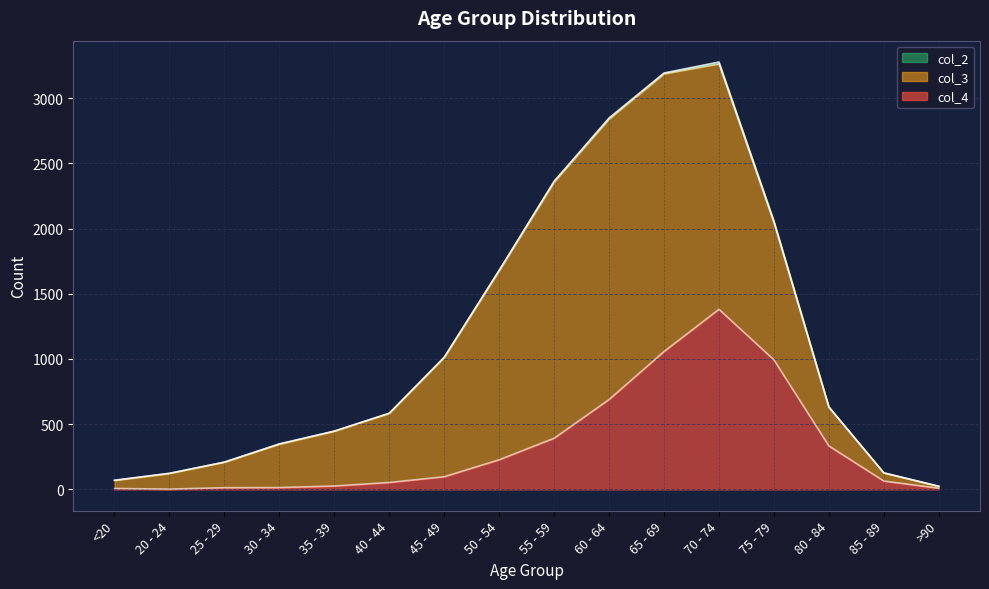

List the series in order of their overall mean, lowest first.

col_2, col_4, col_3